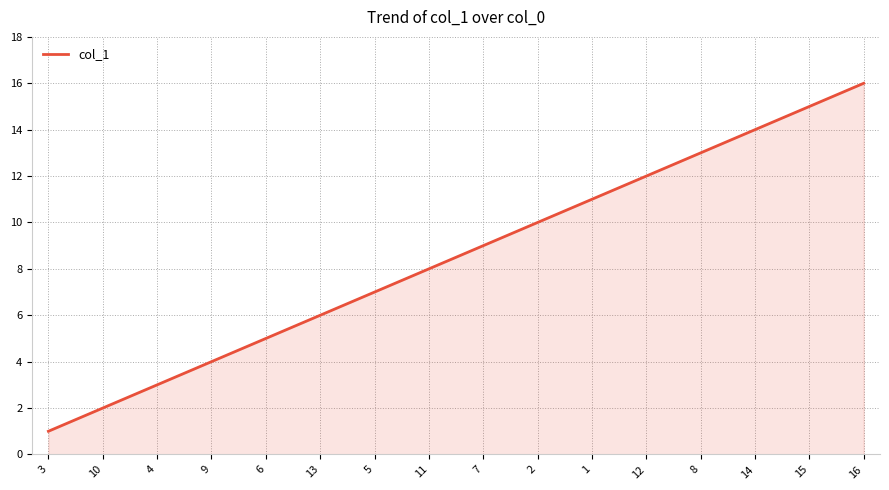

Between 11 and 14, which is larger?

14